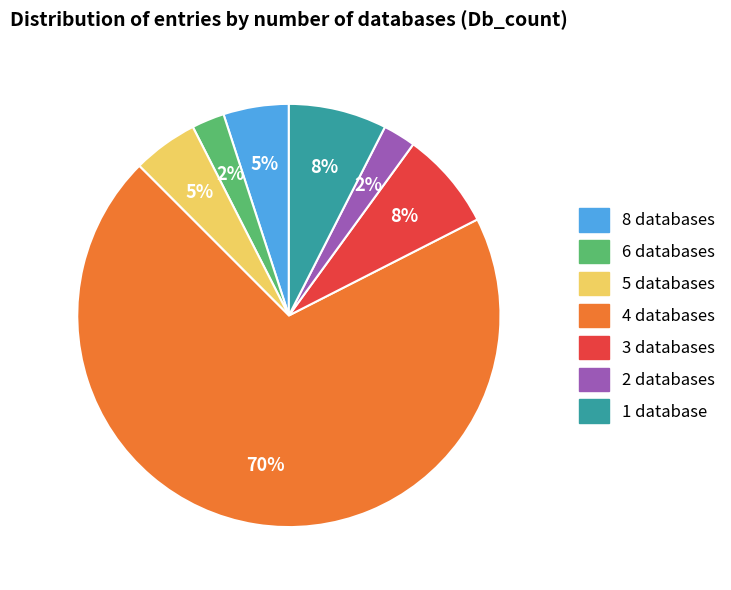

Does any single category account for the majority?

Yes